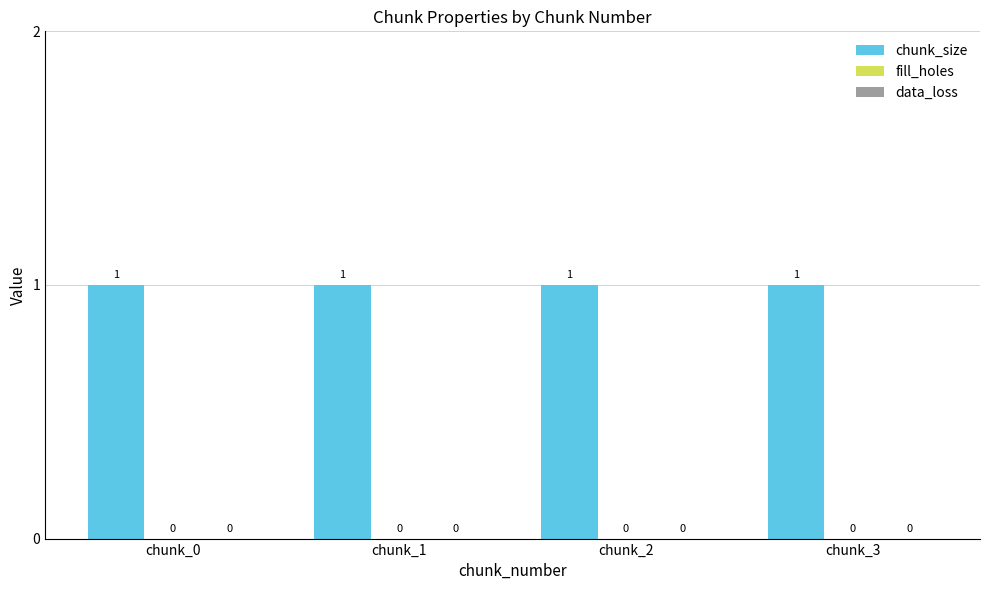

How many bars are there in total?

12